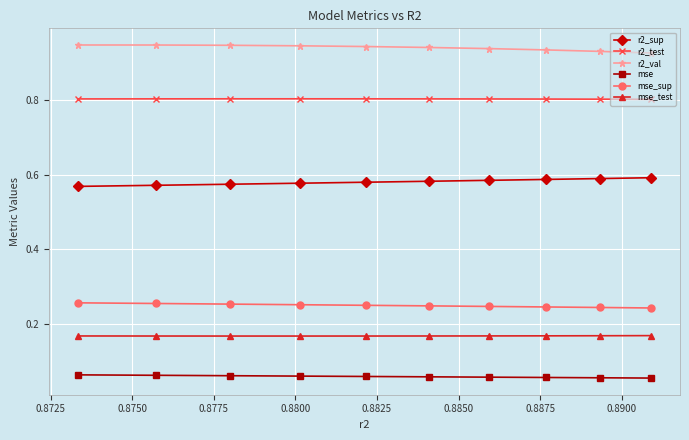

What are all the series names shown in the legend?

r2_sup, r2_test, r2_val, mse, mse_sup, mse_test